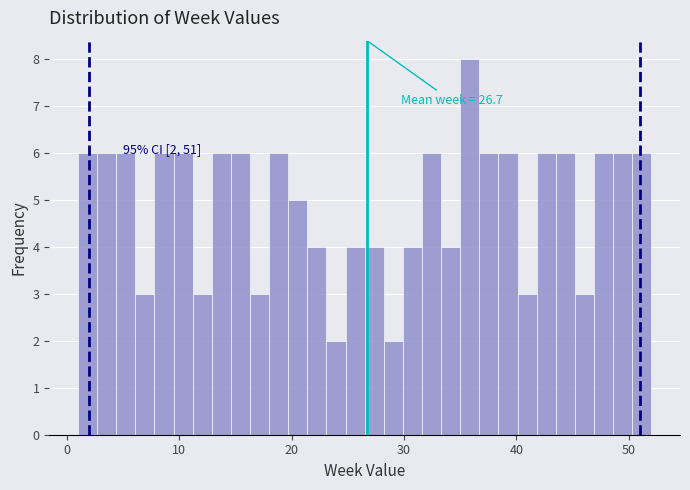

Around what value on the x-axis is the tallest bar? Give the approximate position of its centre, as read against the axis.

36